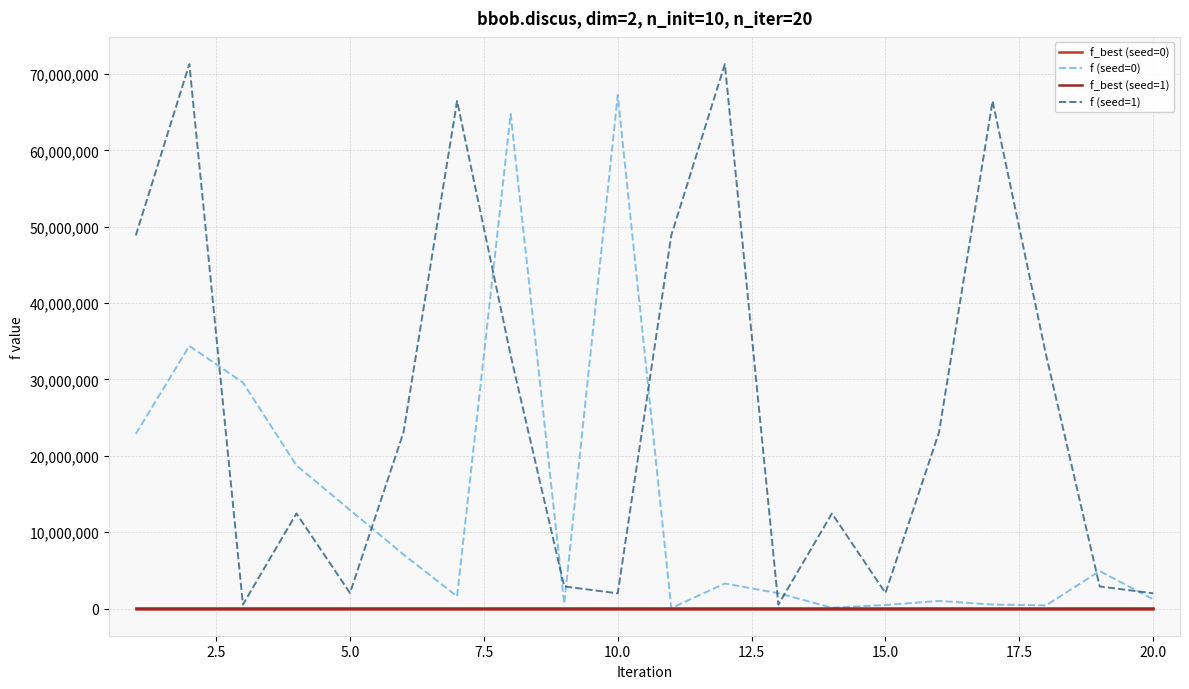

Which series has the widest spread of values?

f (seed=1)